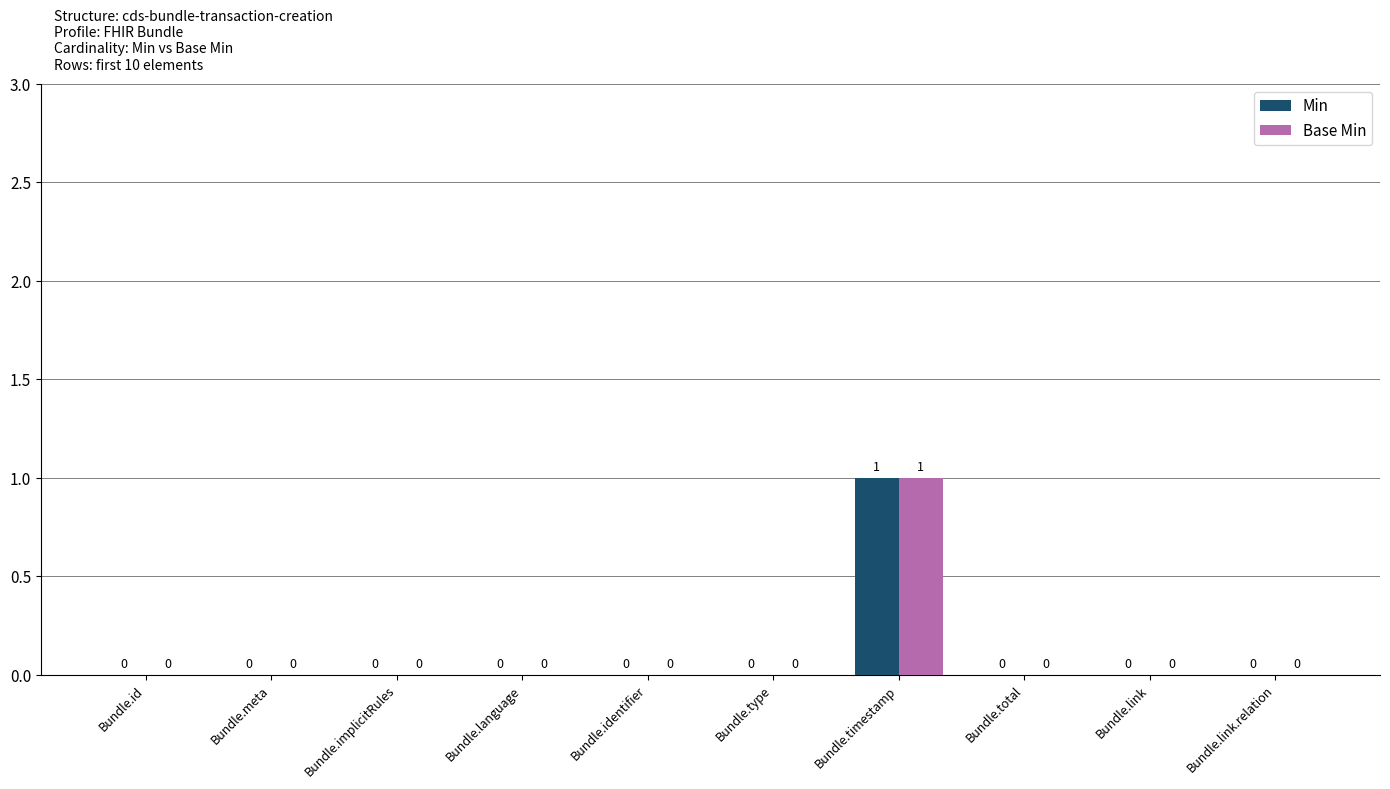

Which category has the highest value across all series?

Bundle.timestamp